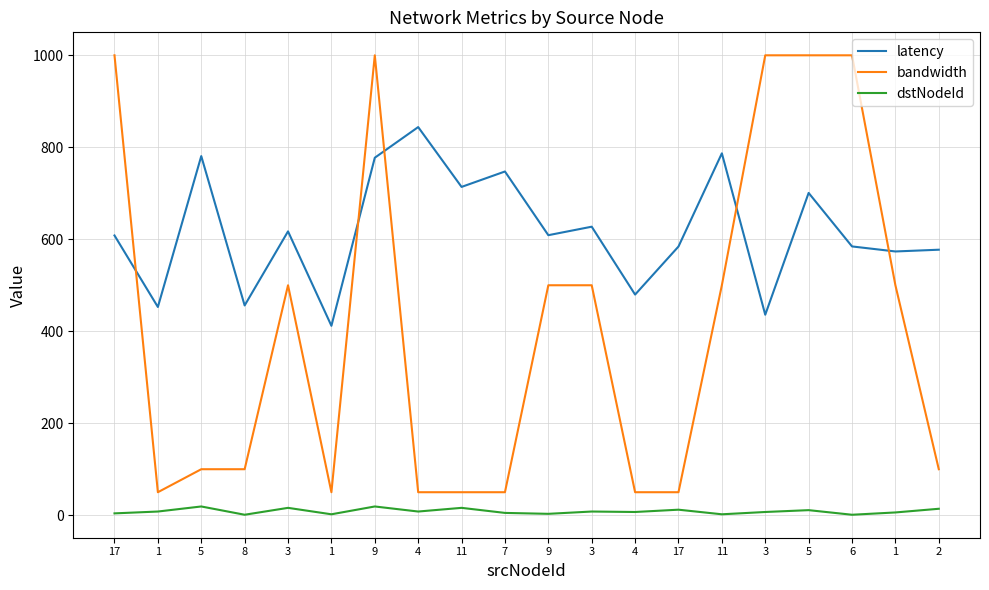

What is the total value across all series at 11?

779.8